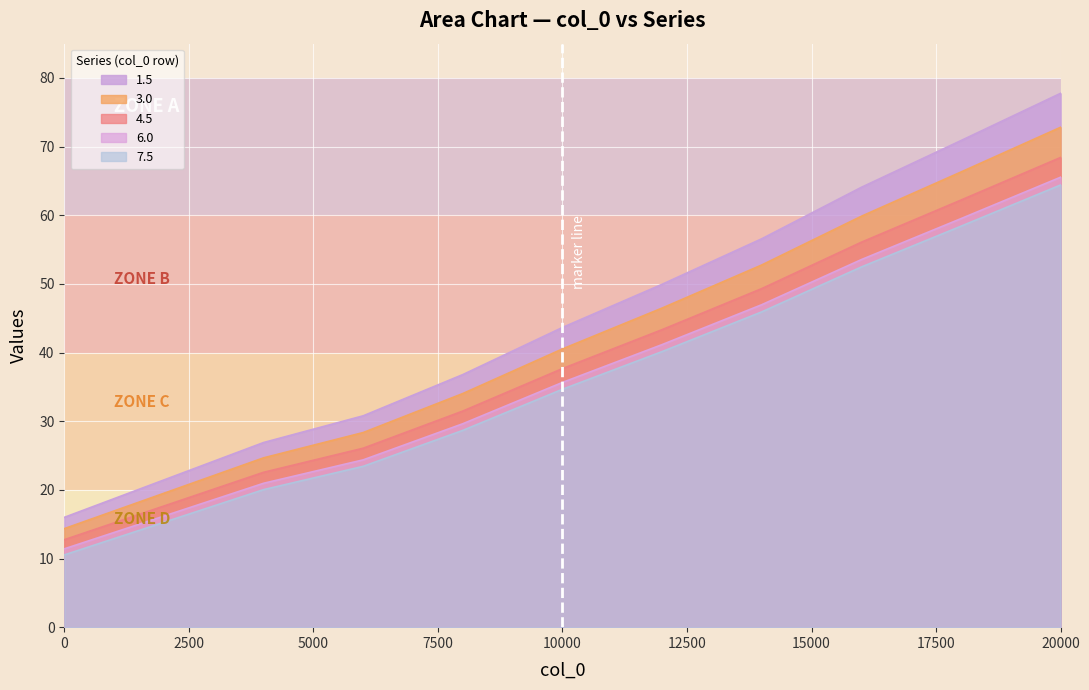

Between 0 and 16000, which series saw the biggest shift?

1.5